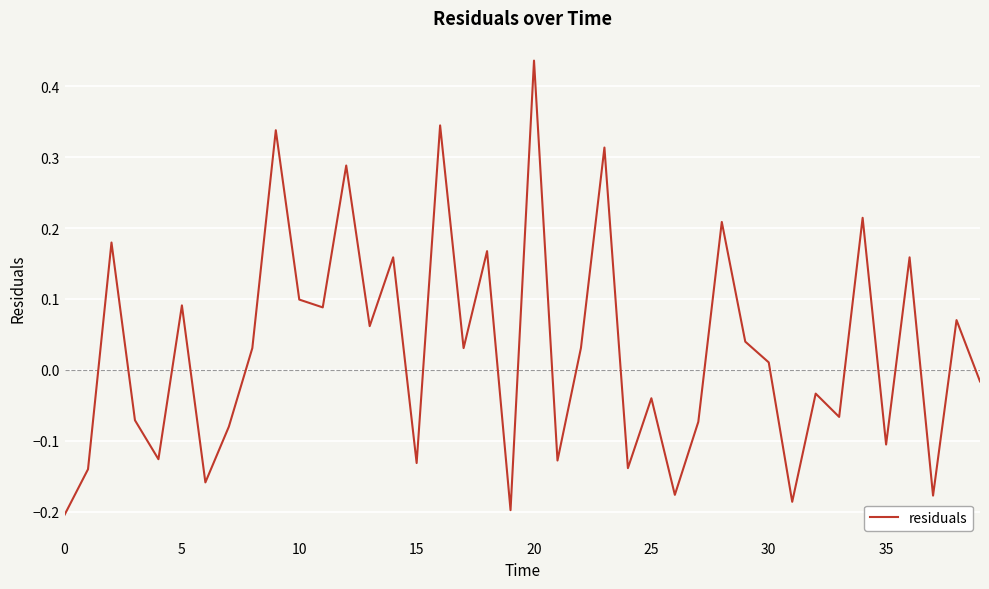

What is the difference between the maximum and minimum values?

0.6